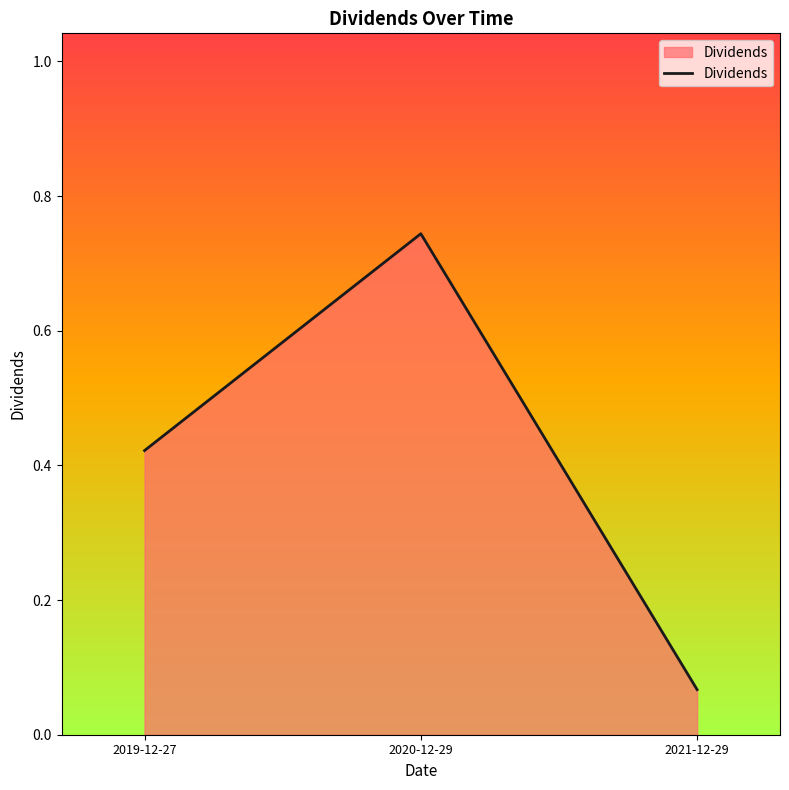

Which label corresponds to the largest value in the chart?

2020-12-29